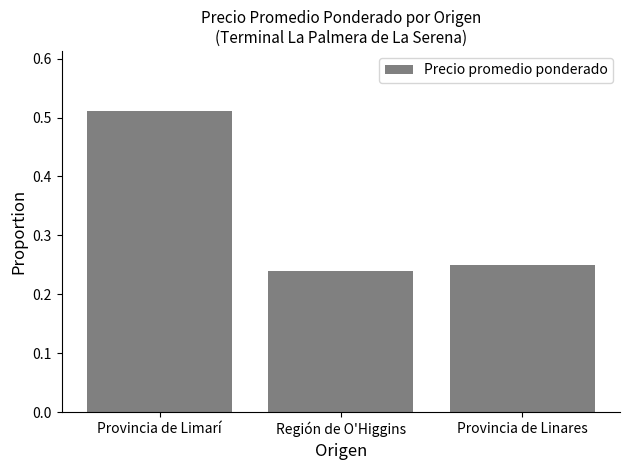

What position from the left is Región de O'Higgins?

2